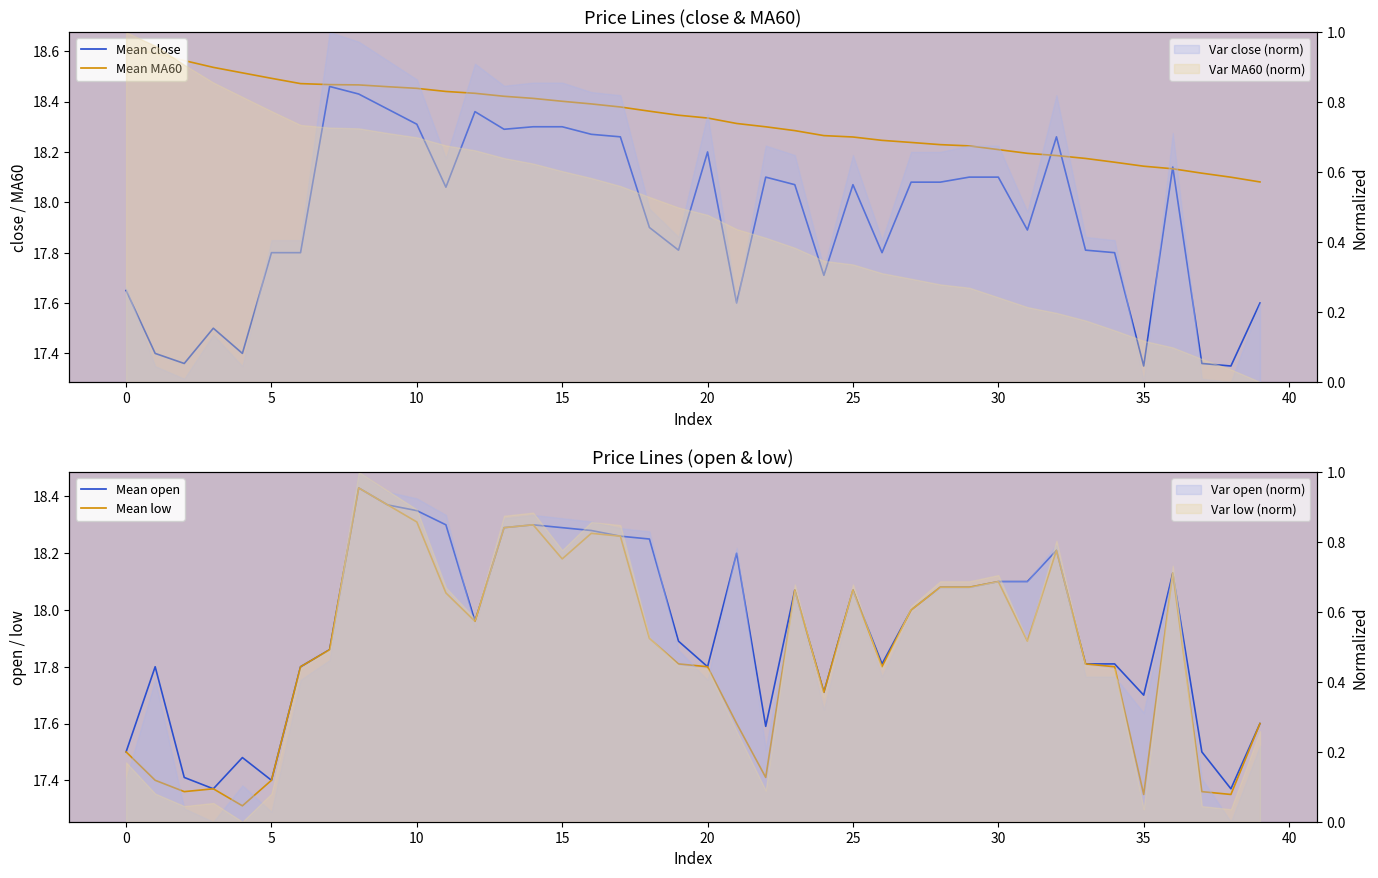

Which series has the widest spread of values?

Mean low